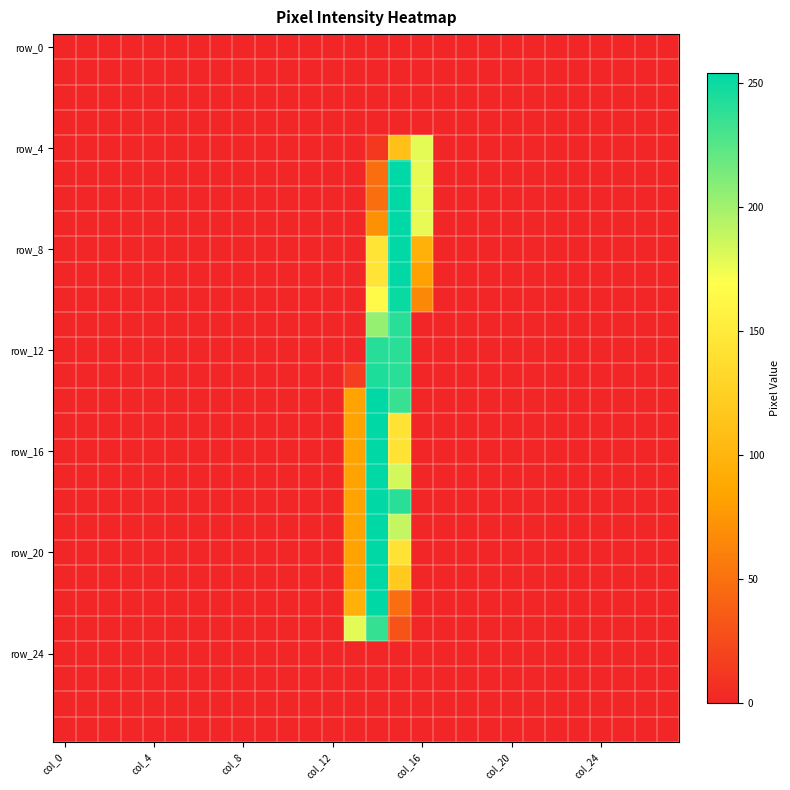

At which category does the chart reach its minimum across all series?

col_0